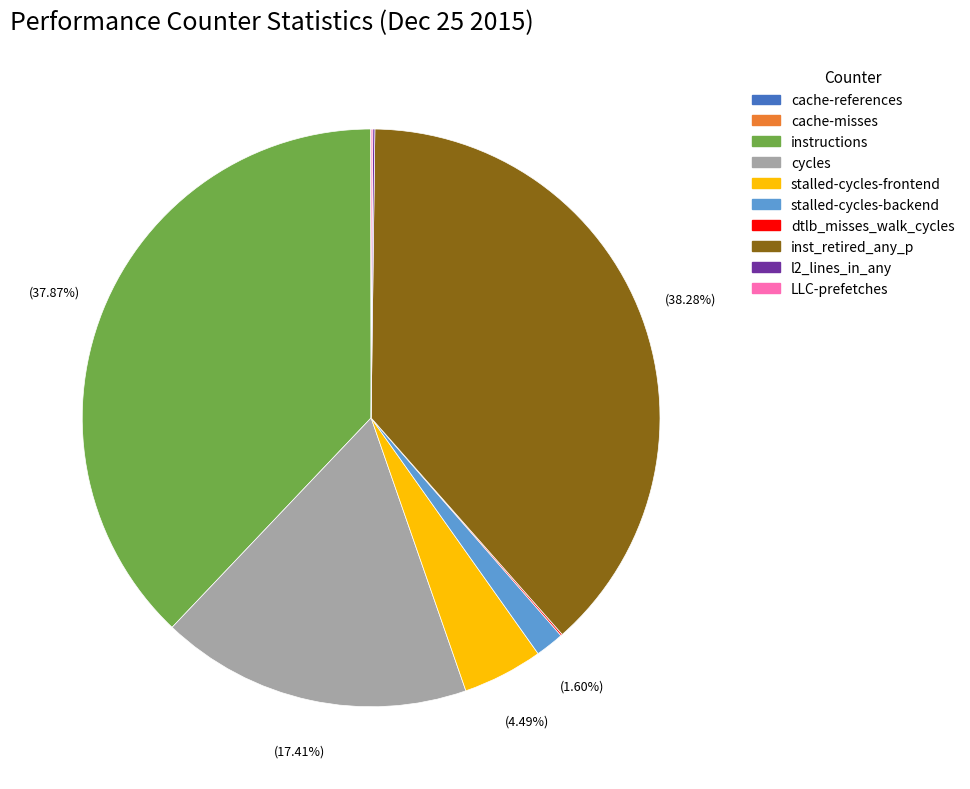

Is the sum of cycles and stalled-cycles-frontend greater than half?

No